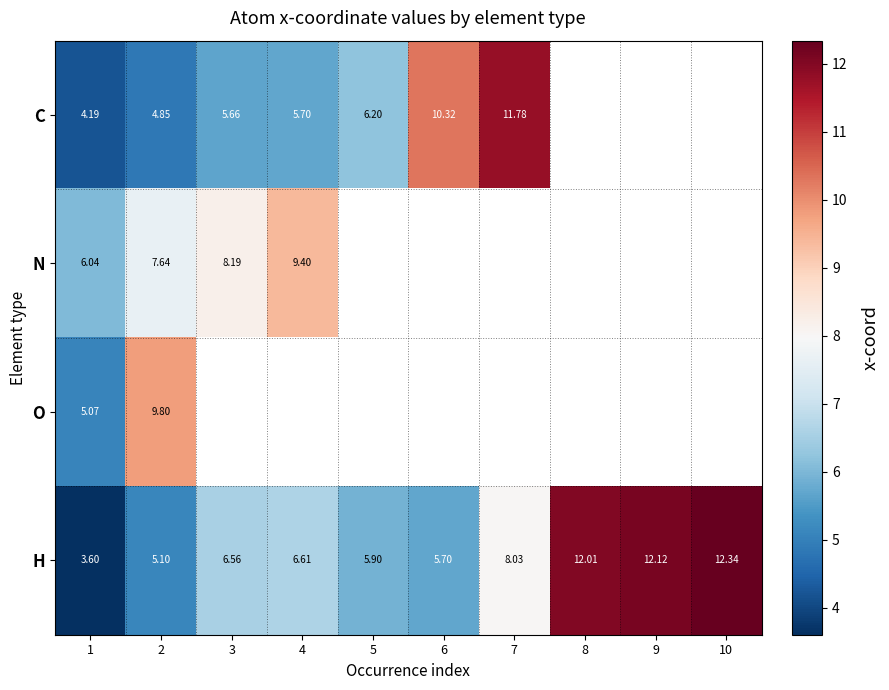

Rank the series at 2 from lowest to highest value.

C, H, N, O